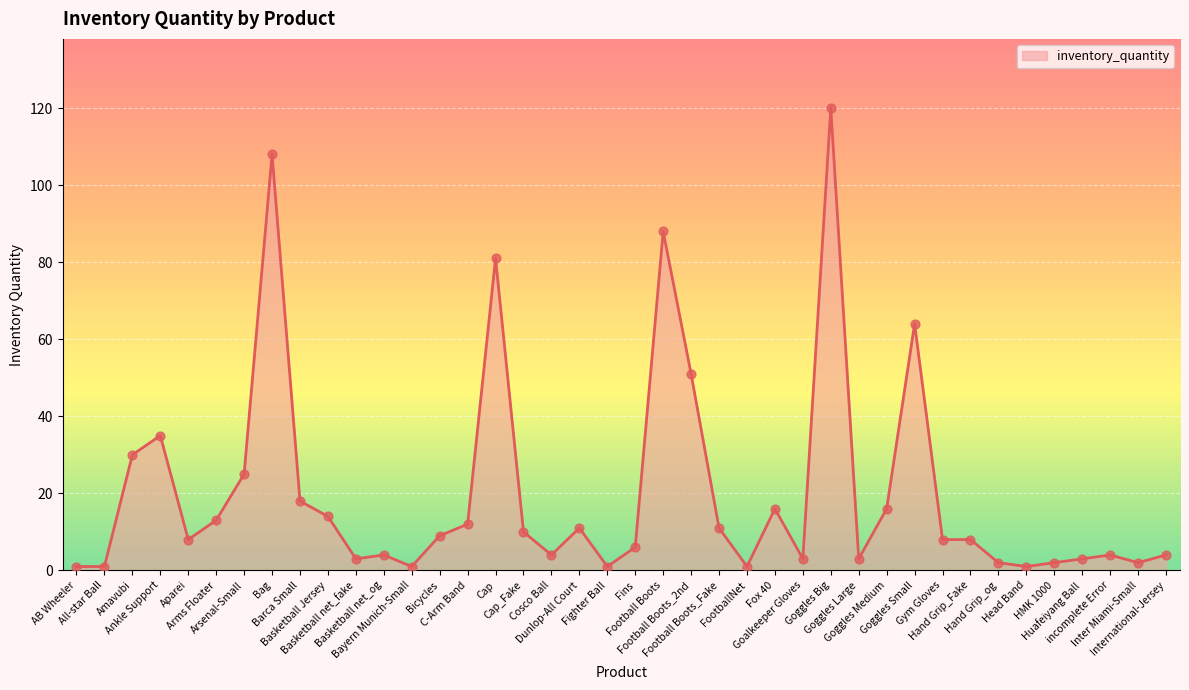

What is the ratio of the value at Football Boots_2nd to the value at Hand Grip_og?

25.5